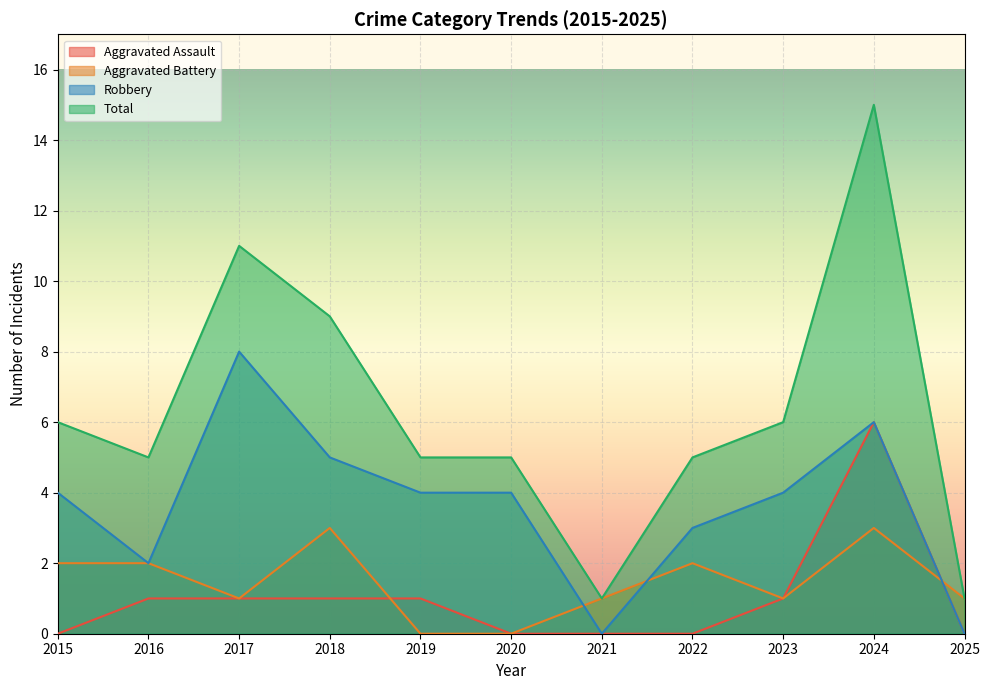

What is the sum of the Robbery values at 2022 and 2017?

11